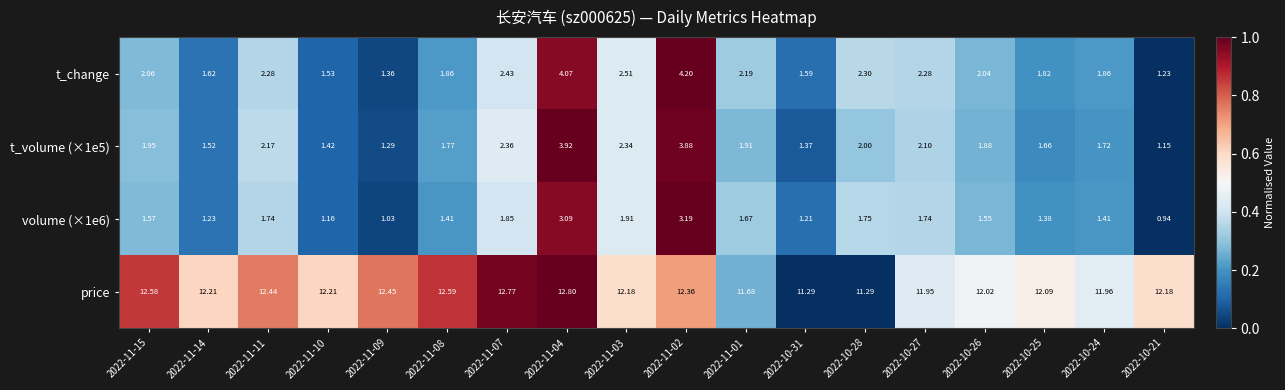

Is the value of price at 2022-11-09 greater than the value of t_change at 2022-10-26?

Yes